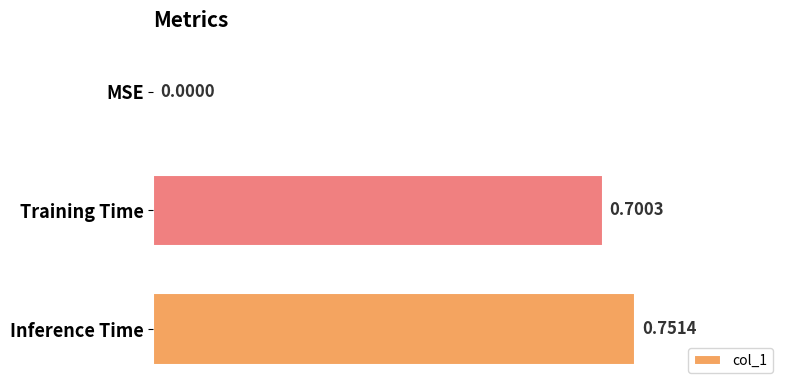

Which label corresponds to the largest value in the chart?

Inference Time